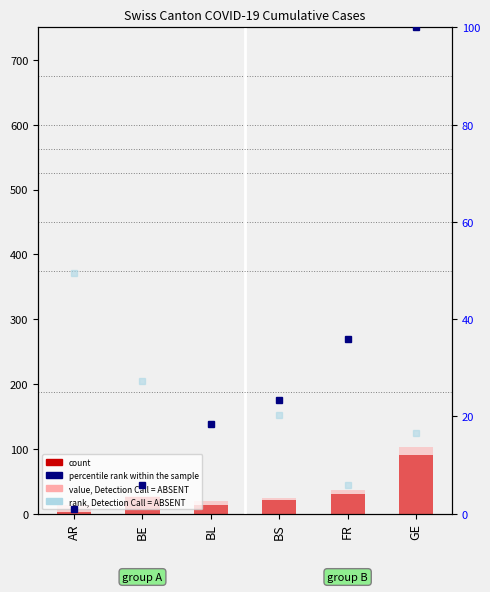

Reading left to right, what are all the values shown in this chart?

CH: AR=3.0	BE=26.0	BL=14.0	BS=21.0	FR=31.0	GE=90.0
BL: AR=14.0	BE=28.0	BL=19.0	BS=24.0	FR=37.0	GE=103.0
rank: AR=1.0	BE=5.8	BL=18.4	BS=23.3	FR=35.9	GE=100.0
rank (absent): AR=49.5	BE=27.2	BL=18.4	BS=20.4	FR=5.8	GE=16.5